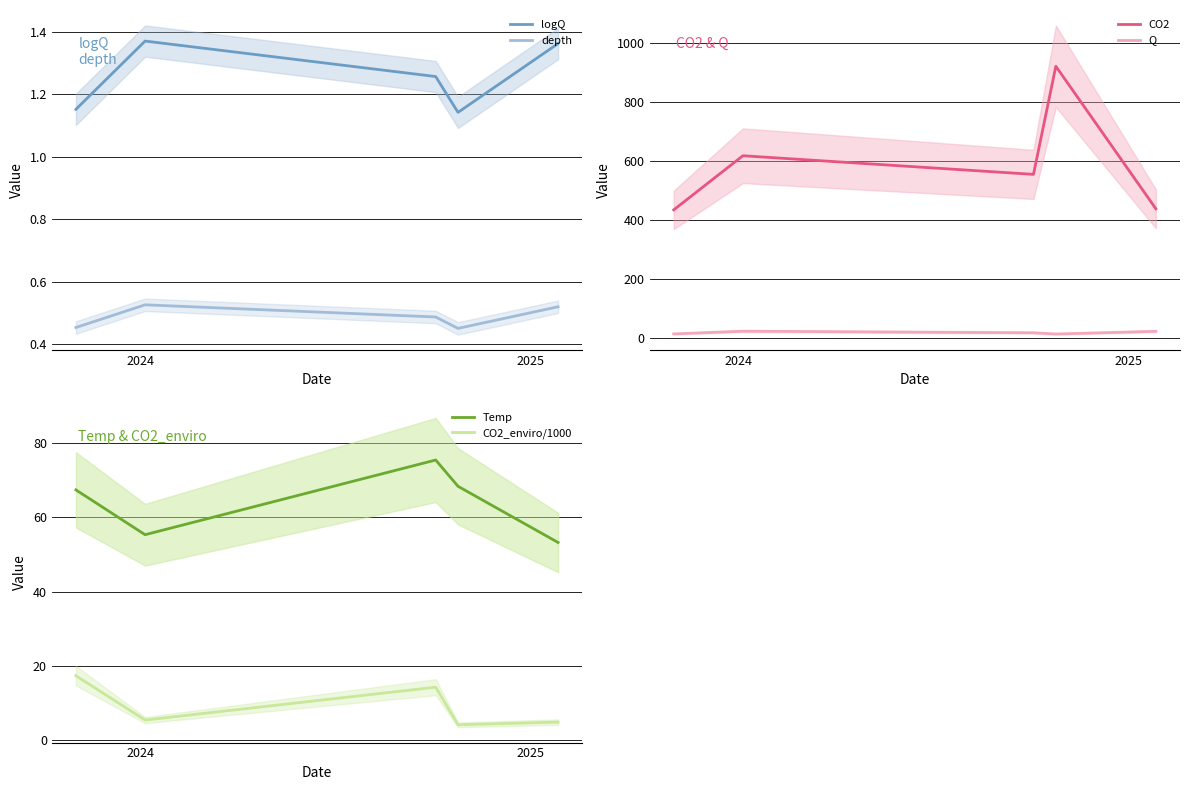

Is this an area chart (filled region under the line)?

No